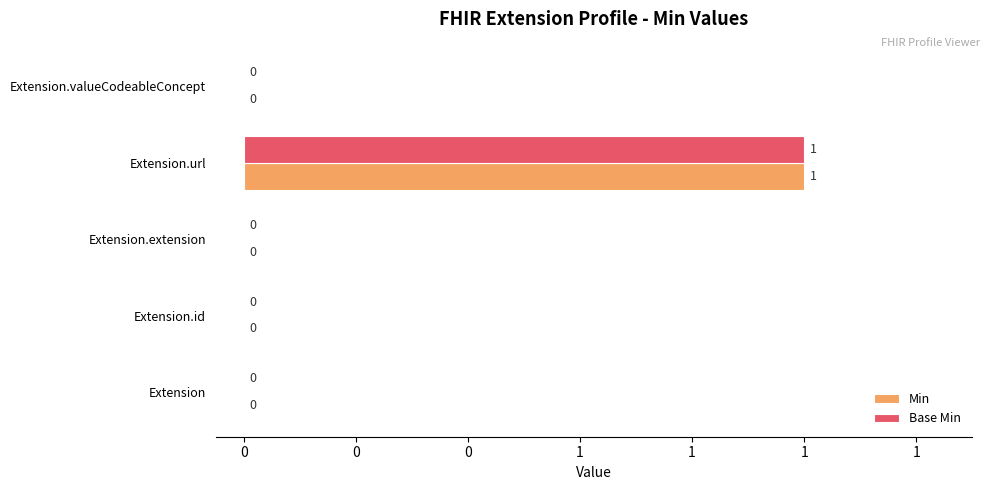

Reading right to left, extract all data points from this chart.

Min: 0	1	0	0	0
Base Min: 0	1	0	0	0